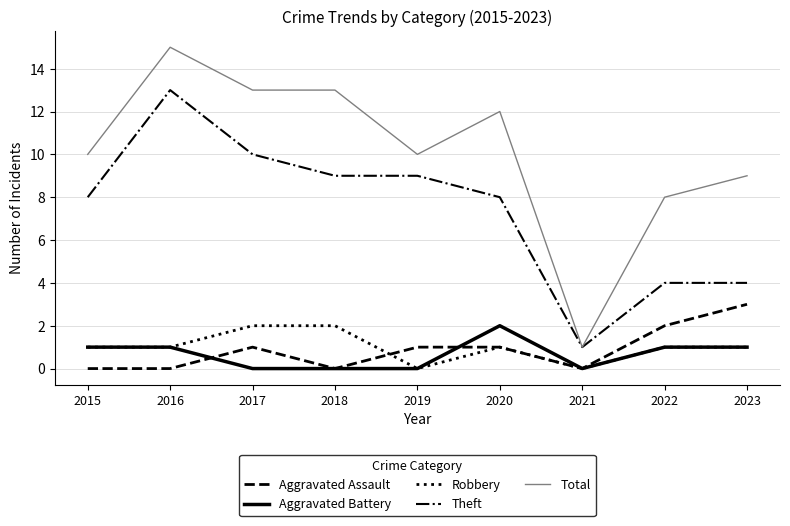

At which category does the chart reach its peak across all series?

2016